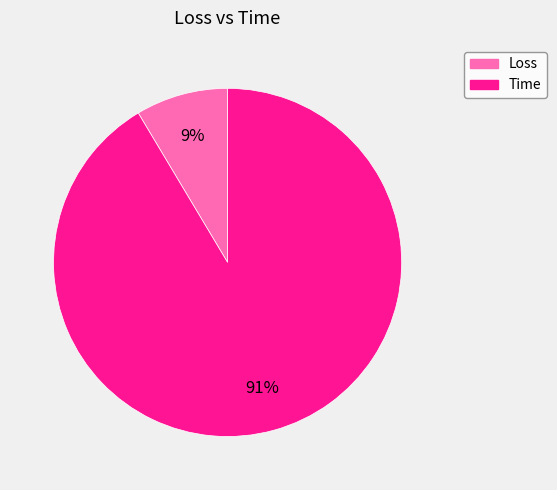

To the nearest percent, what is the combined percentage of Loss and Time?

100%